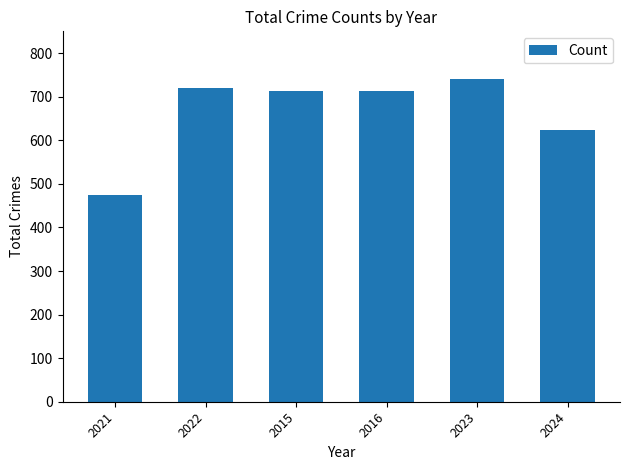

What is the difference between the maximum and minimum values?

267